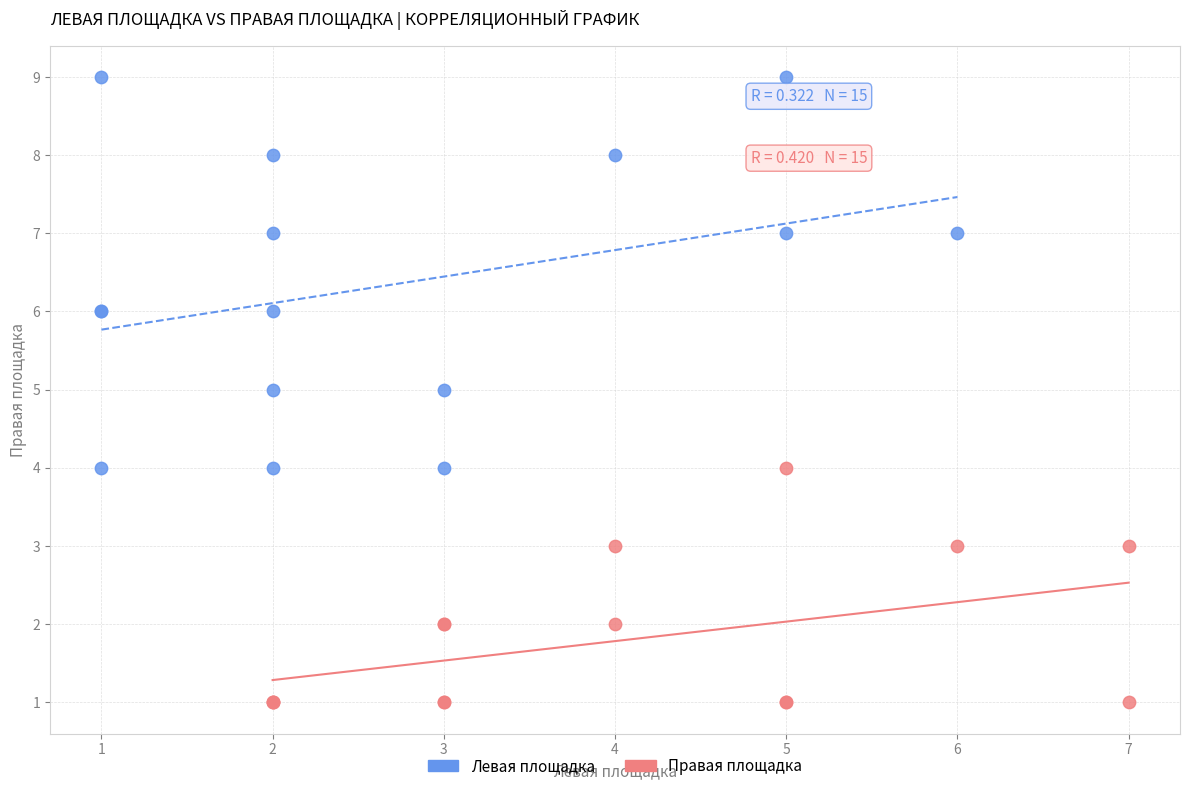

Which series reaches the maximum Y coordinate?

Левая площадка